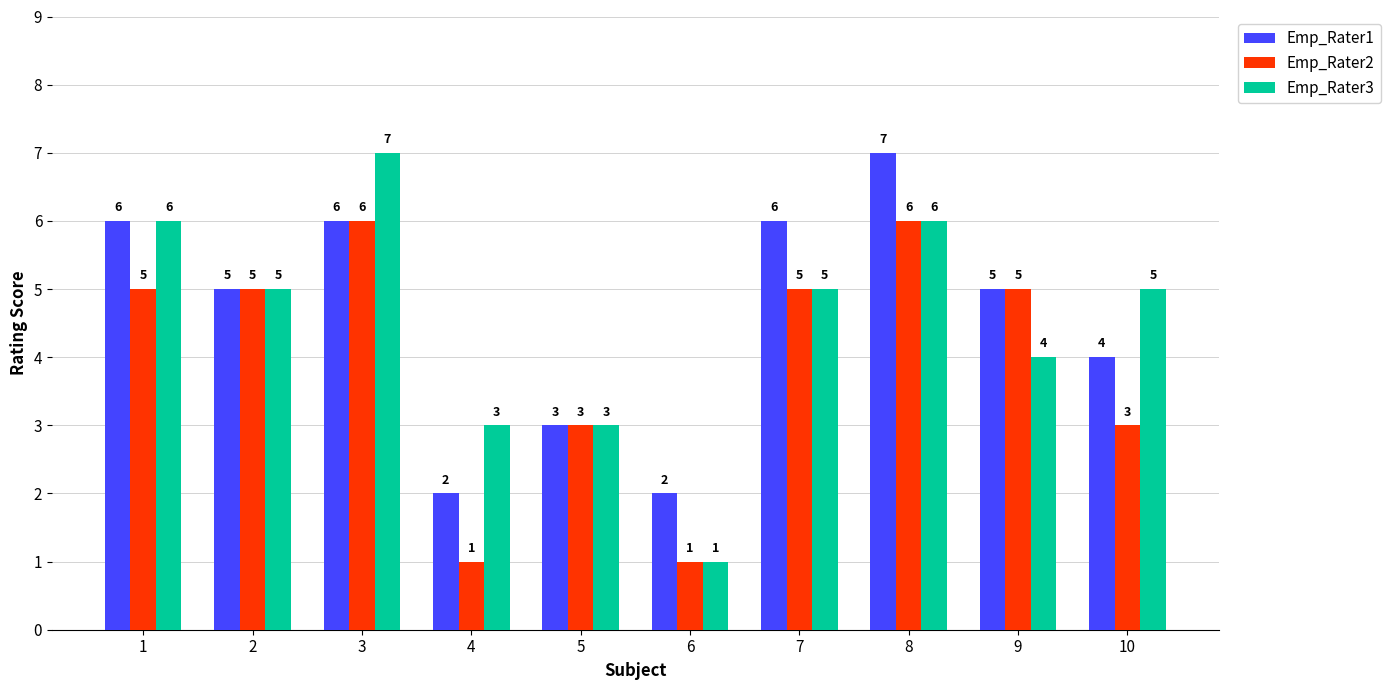

What is the average value of the Emp_Rater2 series?

4